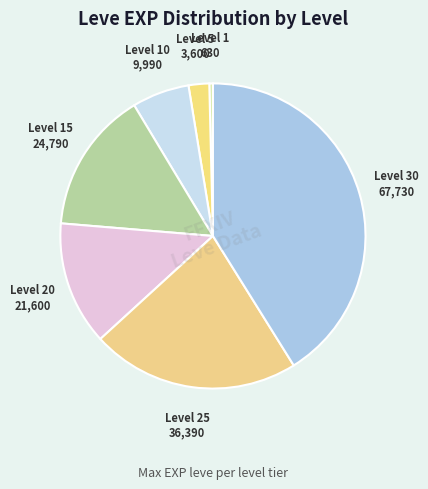

How many segments does this pie chart have?

7